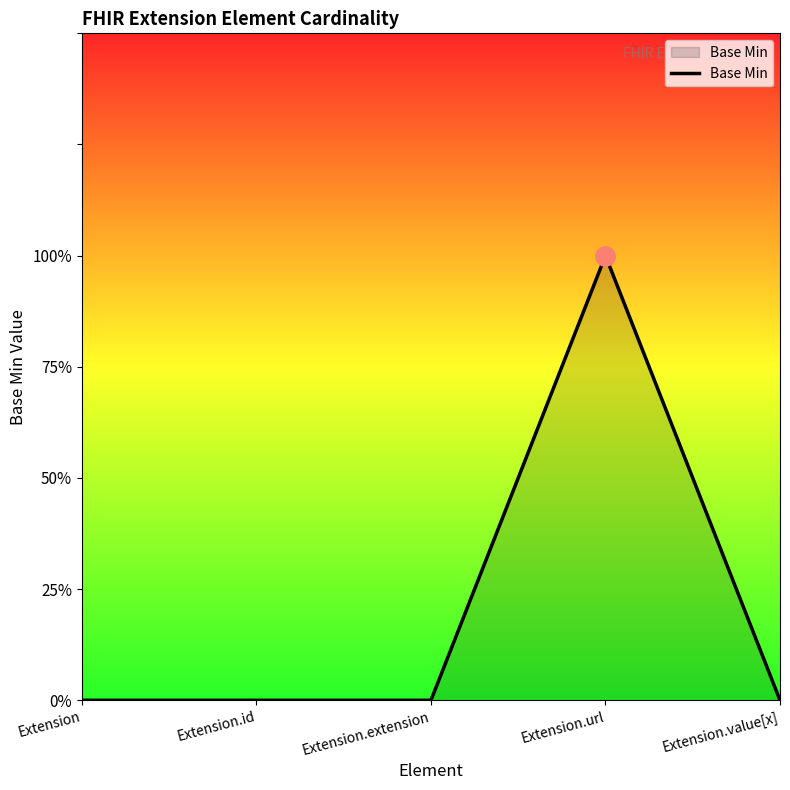

Which category has the lowest value across all series?

Extension